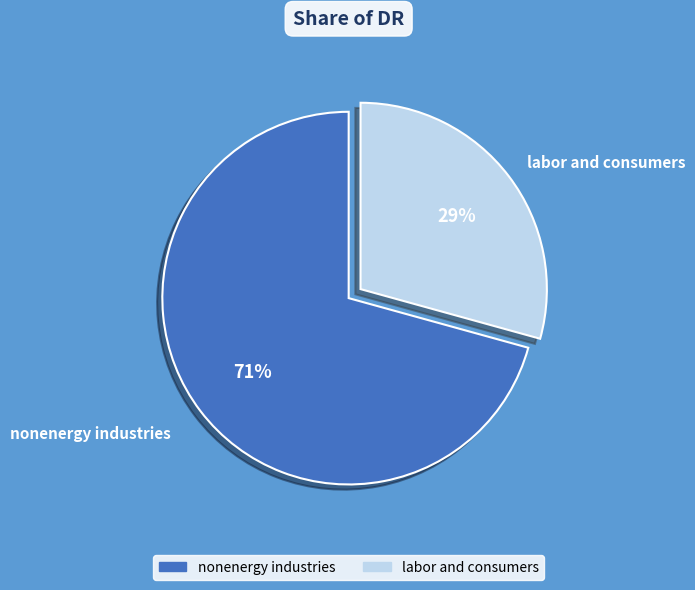

Count the number of slices in the pie.

2